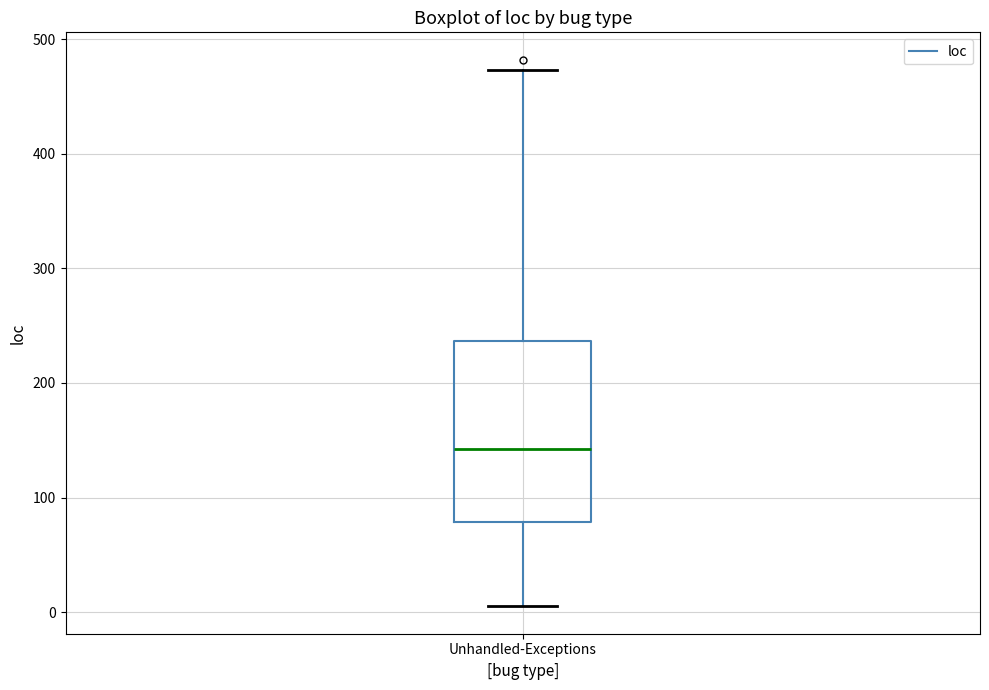

Read this box plot against the y-axis: the position of the median line, the range covered by the box, and the ends of both whiskers. The values are not printed on the chart, so give them approximately, as read against the axis.

median 140, box 80 to 240, whiskers 10 to 470